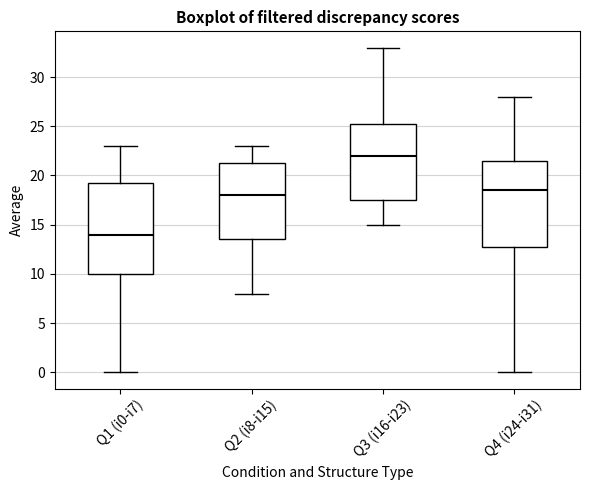

Reading left to right, read every box against the y-axis: the position of its median line, the range the box covers, and the ends of its whiskers. The values are not printed on the chart, so give them approximately, as read against the axis.

Q1 (i0-i7): median 14.0, box 10.0 to 19.5, whiskers 0.0 to 23.0
Q2 (i8-i15): median 18.0, box 13.5 to 21.5, whiskers 8.0 to 23.0
Q3 (i16-i23): median 22.0, box 17.5 to 25.5, whiskers 15.0 to 33.0
Q4 (i24-i31): median 18.5, box 13.0 to 21.5, whiskers 0.0 to 28.0